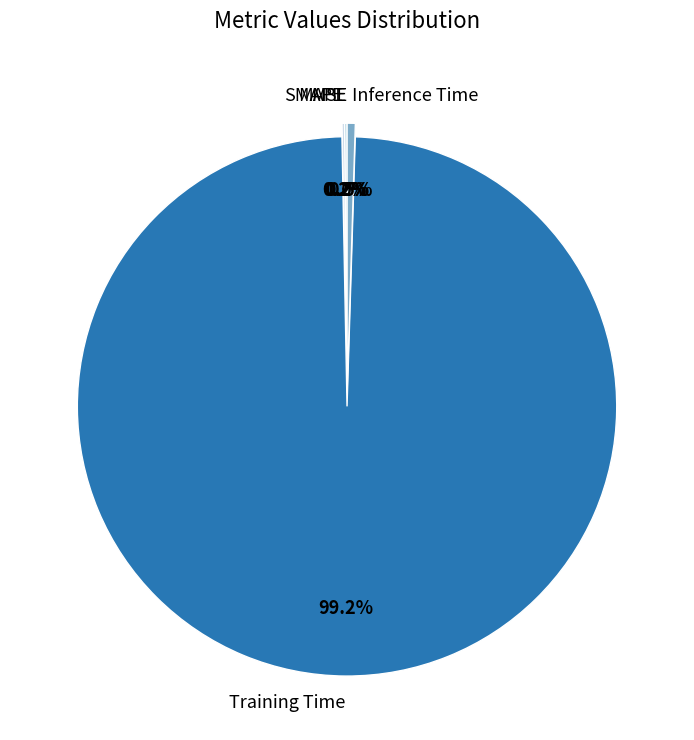

Which category has the biggest portion of the pie?

Training Time